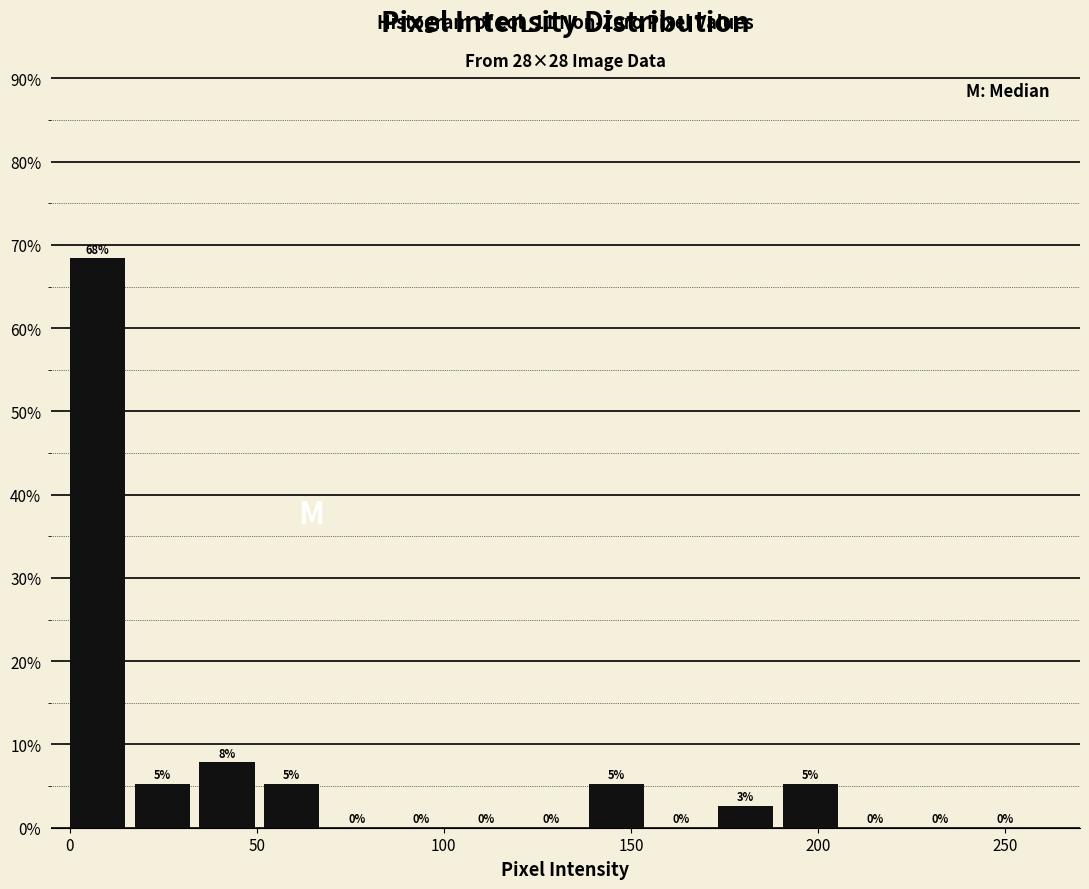

Around what value on the x-axis is the tallest bar? Give the approximate position of its centre, as read against the axis.

5